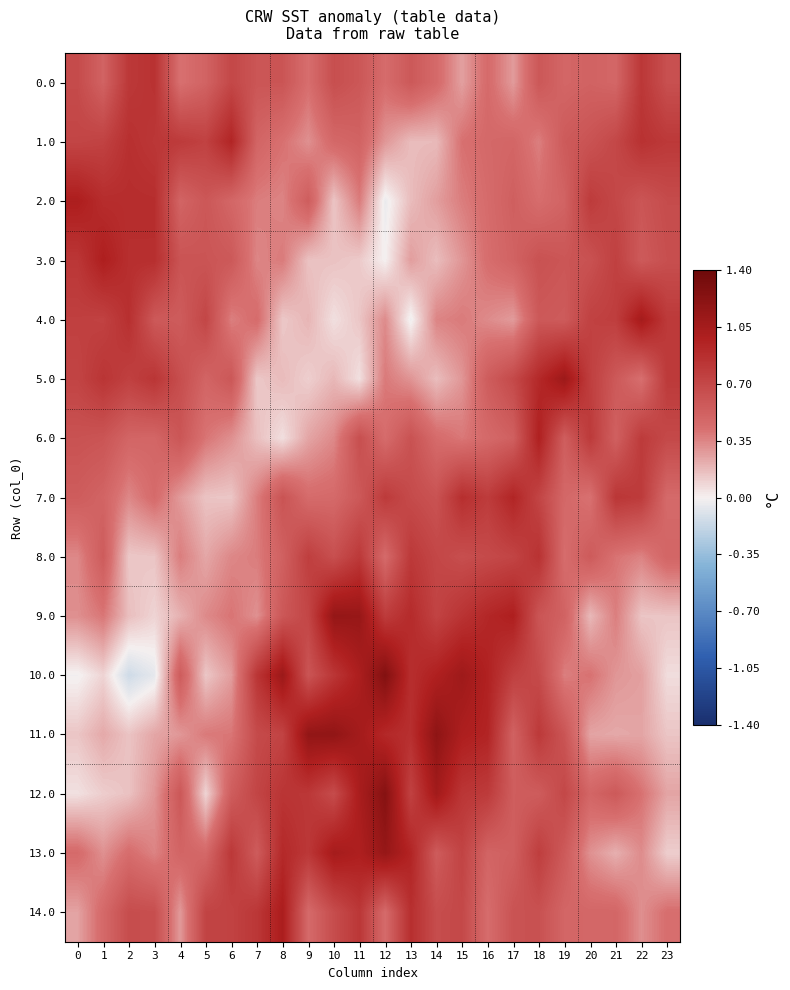

At 16, list the series in order from largest to smallest.

10.0, 11.0, 9.0, 12.0, 7.0, 8.0, 5.0, 13.0, 1.0, 6.0, 0.0, 2.0, 14.0, 3.0, 4.0